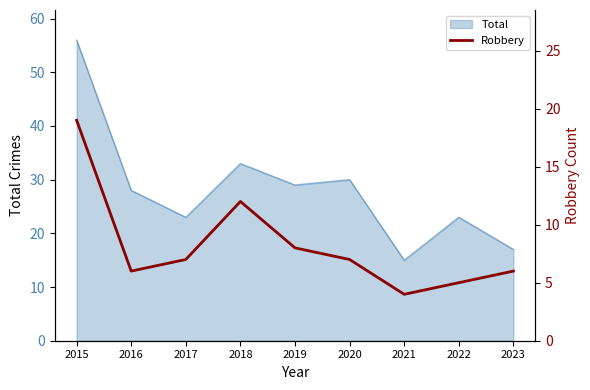

Which category has the lowest value across all series?

2021